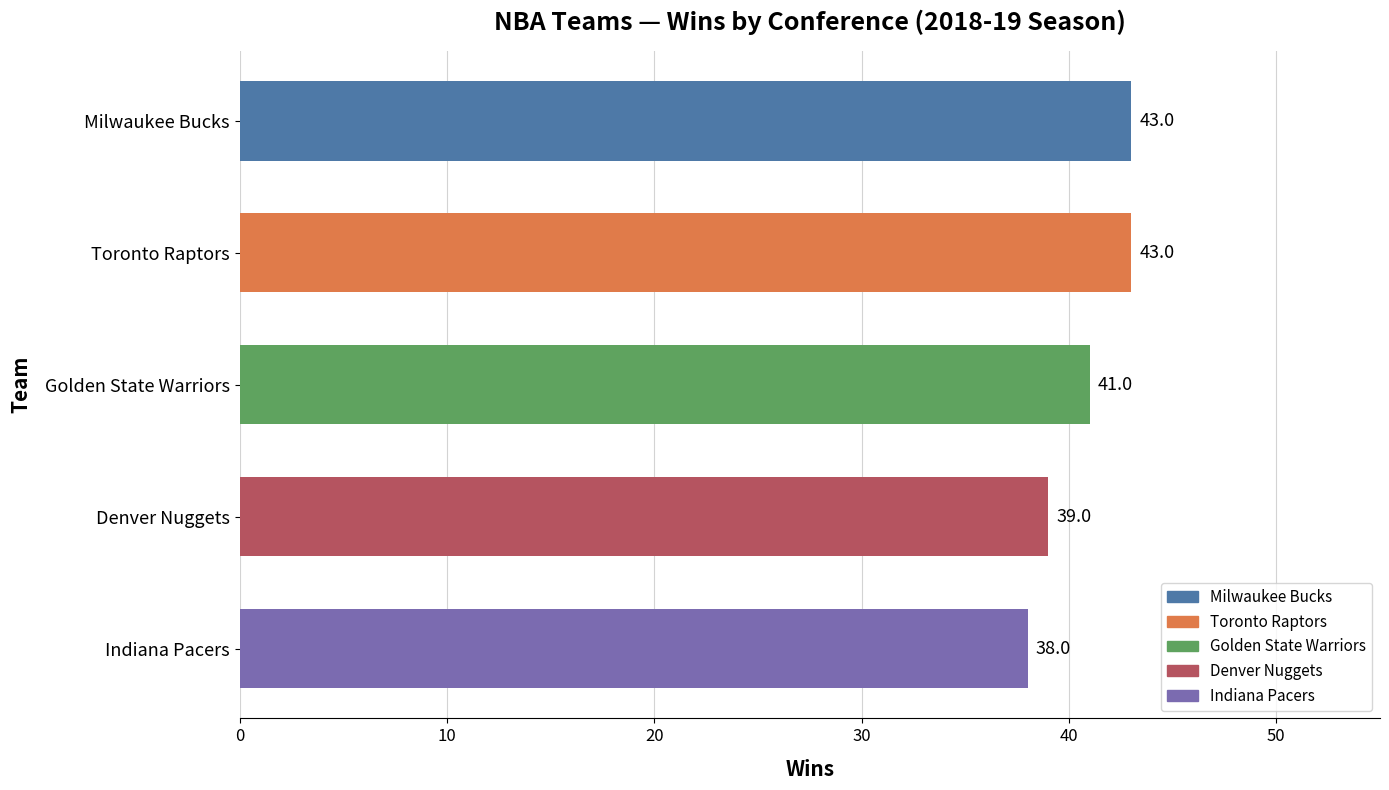

What is the smallest value displayed?

38